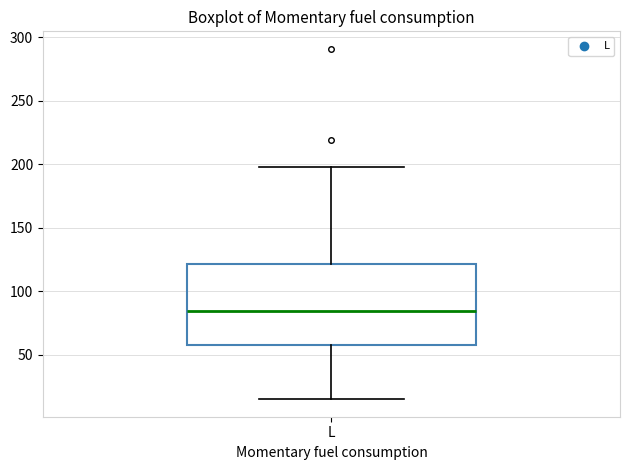

Transcribe this box plot: give where the median line is, the range the box spans, and where the two whiskers end, as read against the y-axis. The values are not printed on the chart, so give them approximately, as read against the axis.

median 85, box 60 to 120, whiskers 15 to 200